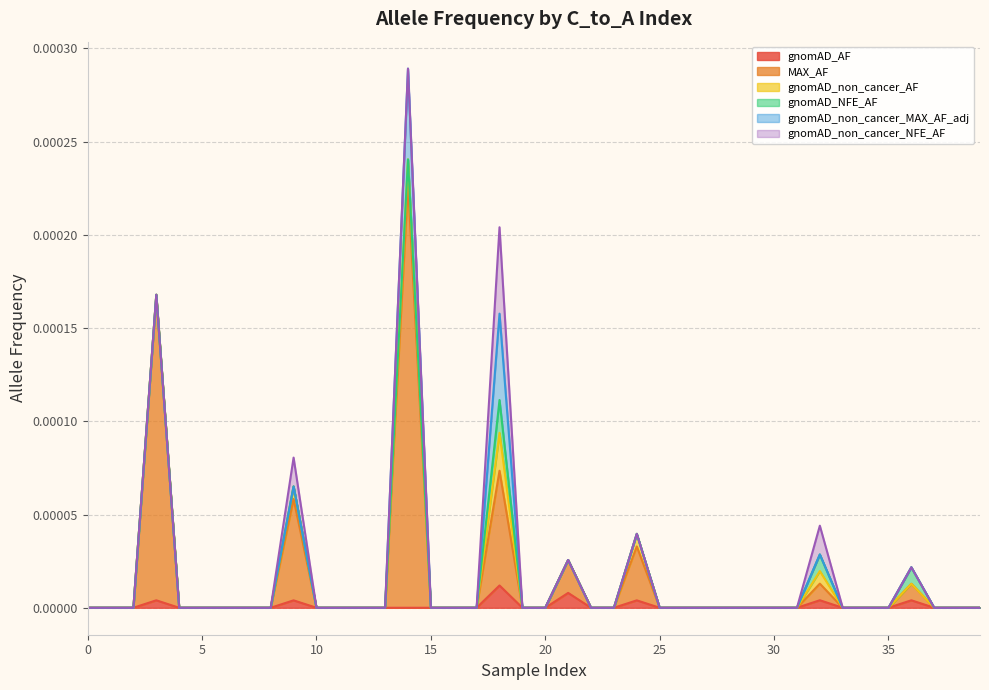

Which series changed the most between 16 and 34?

gnomAD_AF